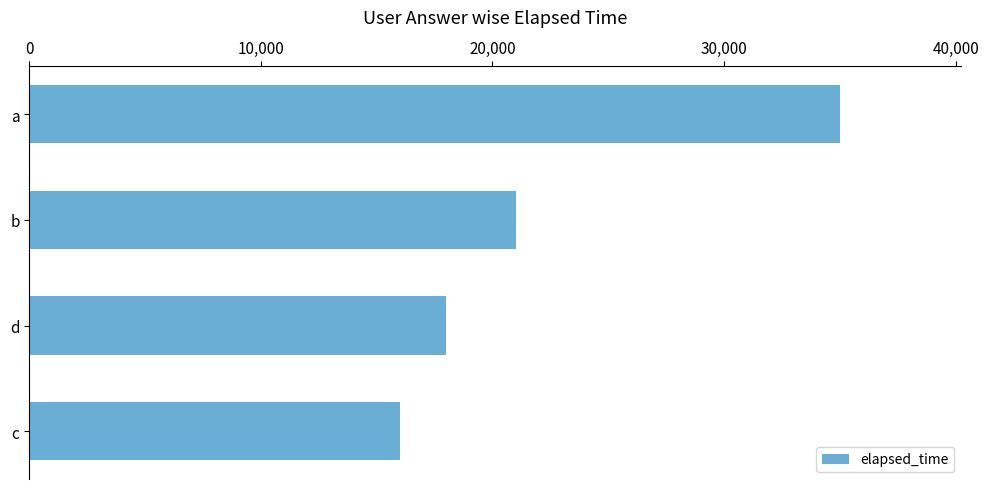

What is the label of the 2nd bar from the bottom?

d